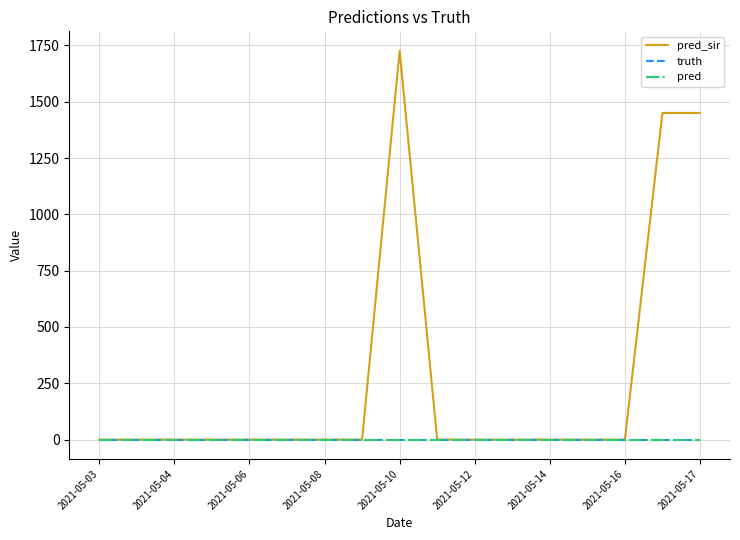

At which label is truth closest to 0?

2021-05-03